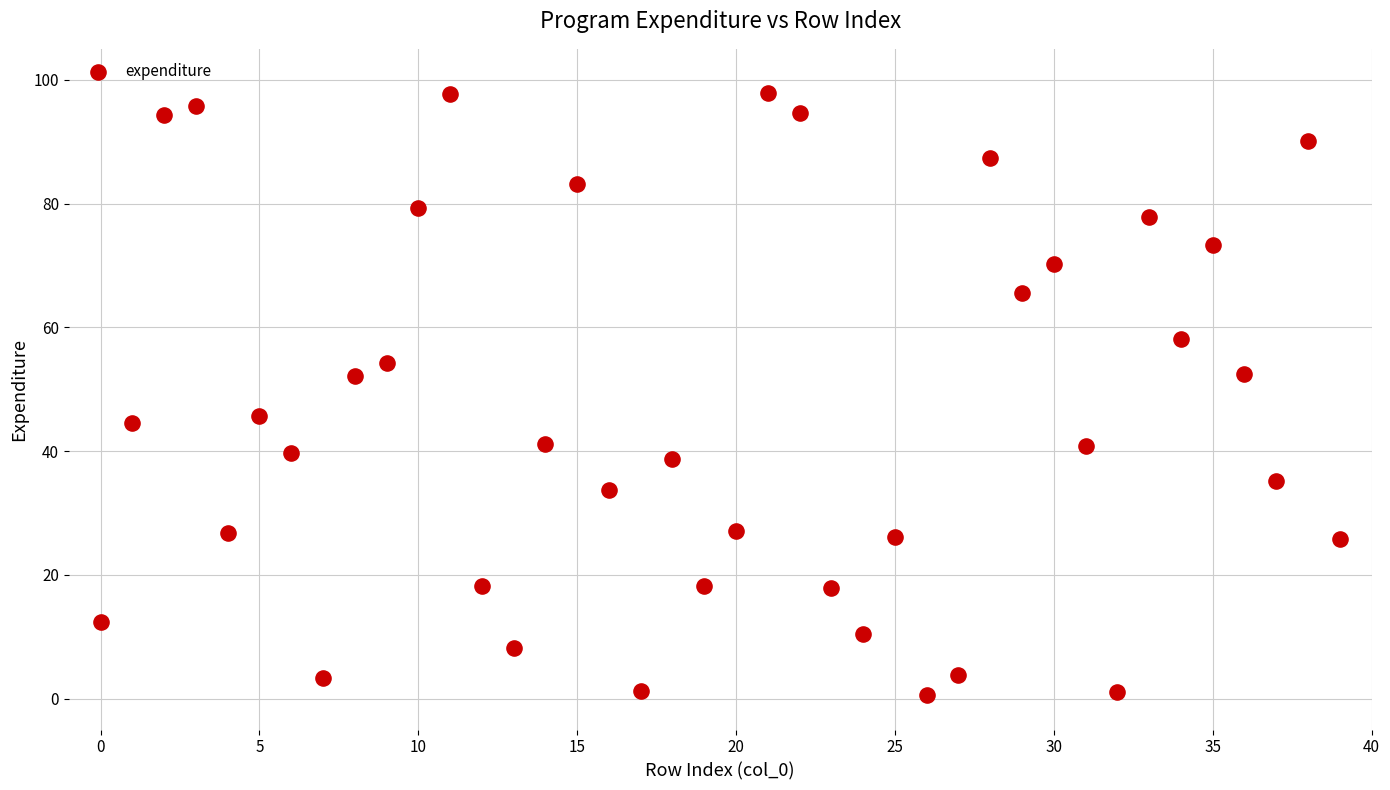

What is the range of Y values (max minus min)?

97.3